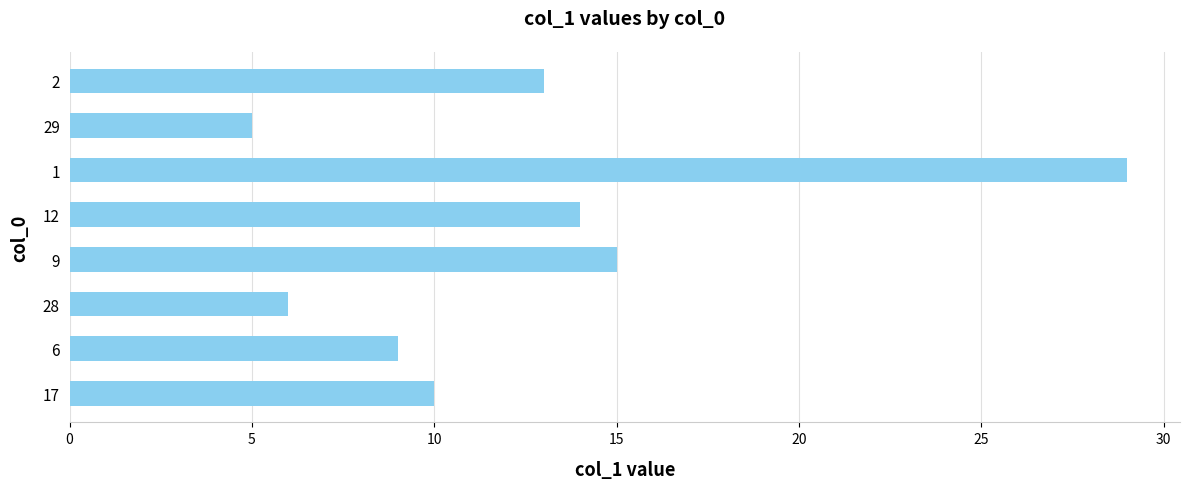

The value at 9 is 8. True or false?

False